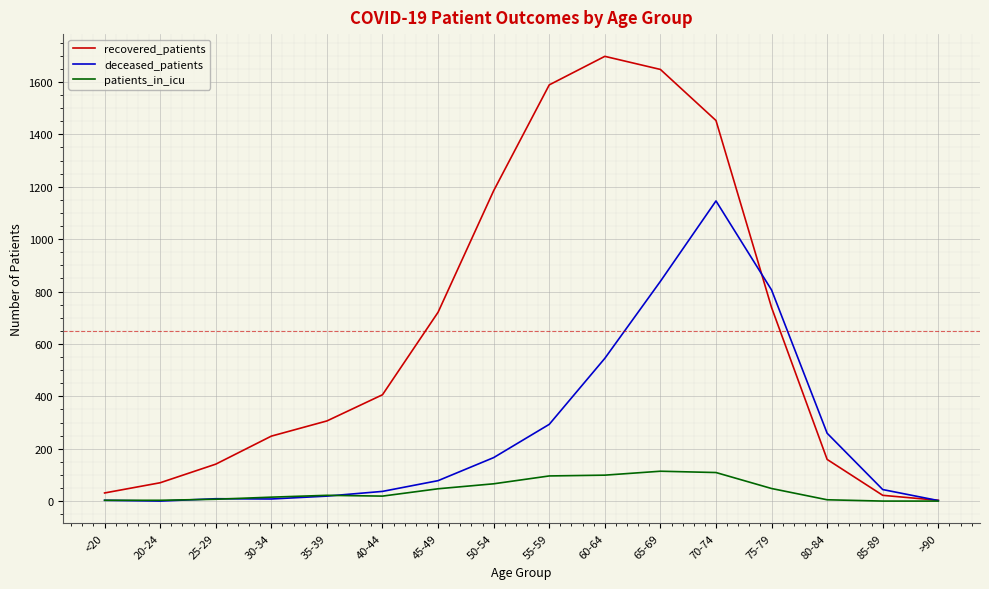

At 55-59, list the series in order from smallest to largest.

patients_in_icu, deceased_patients, recovered_patients